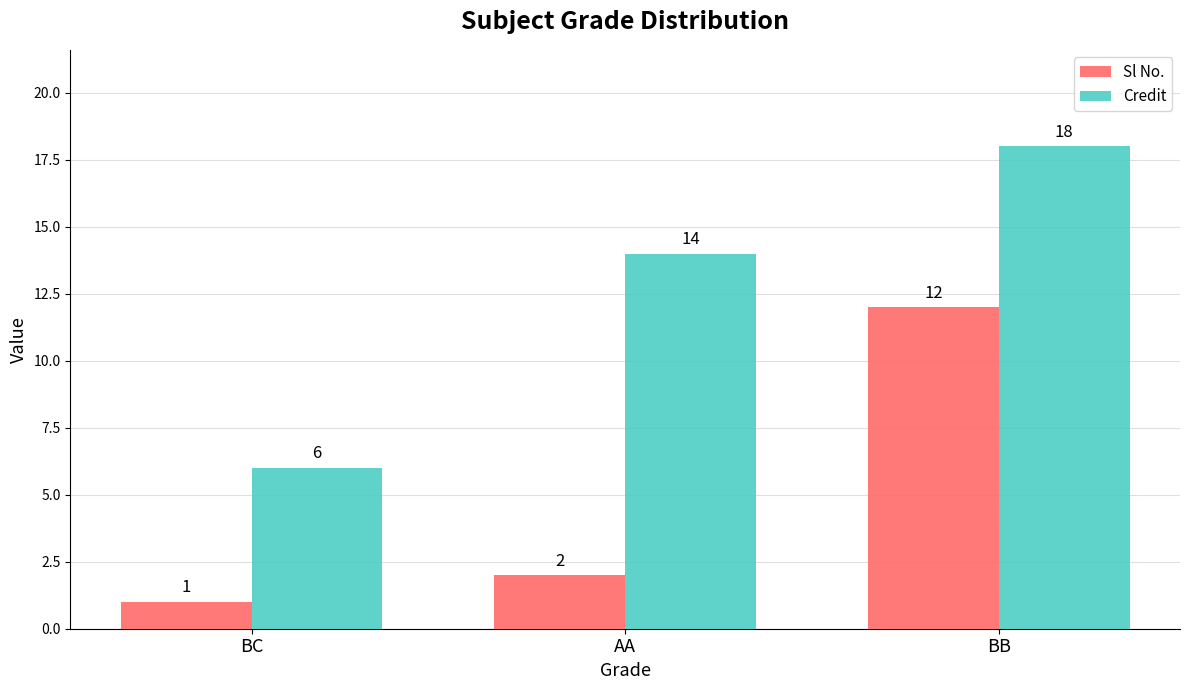

What position from the left is BC?

1